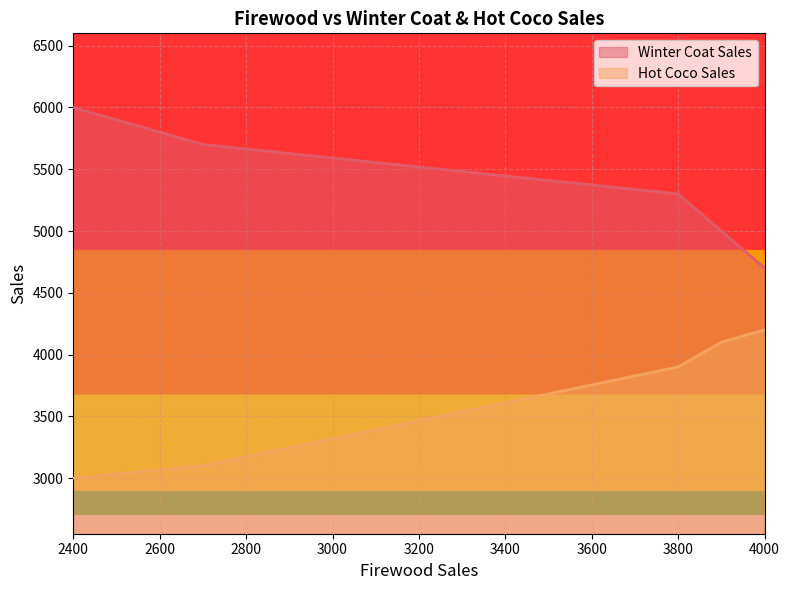

How many categories are shown in the chart?

5